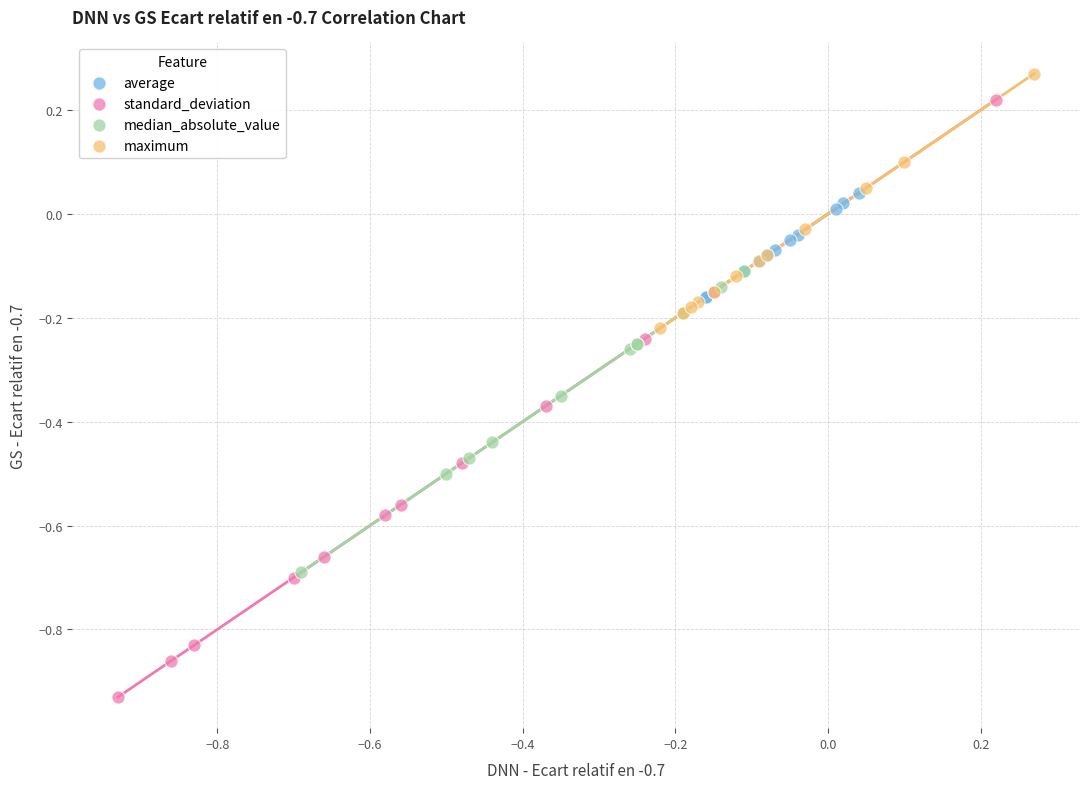

Which series reaches the minimum Y coordinate?

standard_deviation